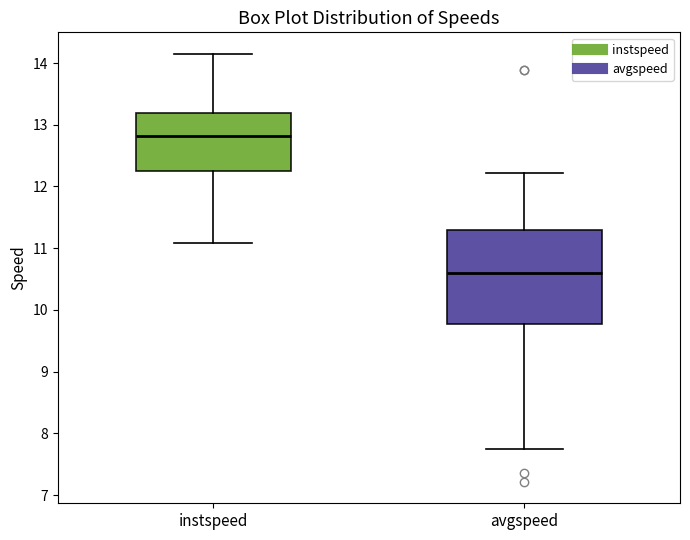

Where does the median line of the box for avgspeed sit on the y-axis? The values are not printed on the chart, so give them approximately, as read against the axis.

10.6